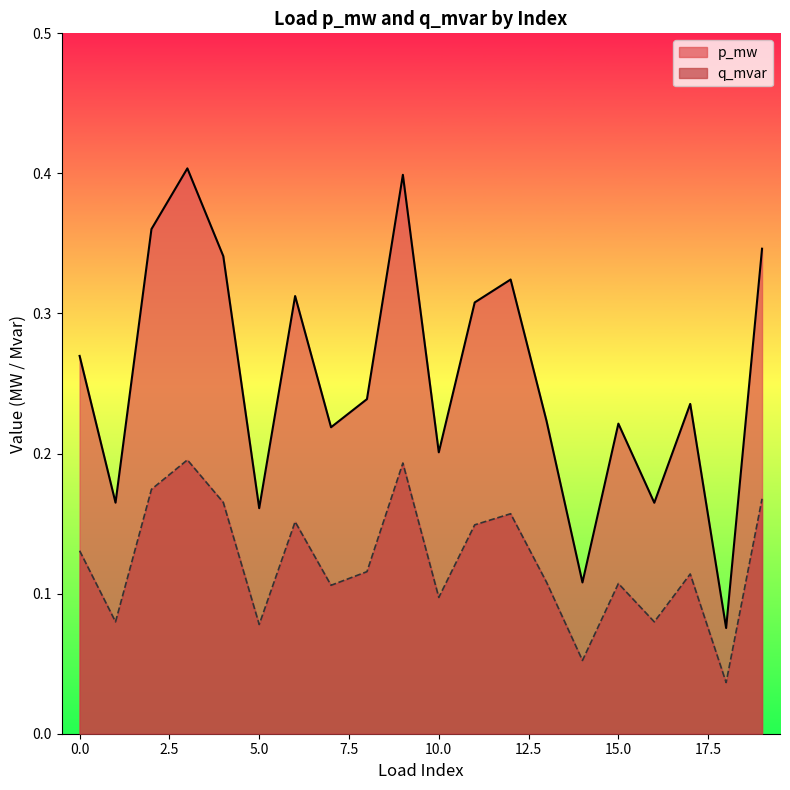

Does the chart display data point markers on the line(s)?

No